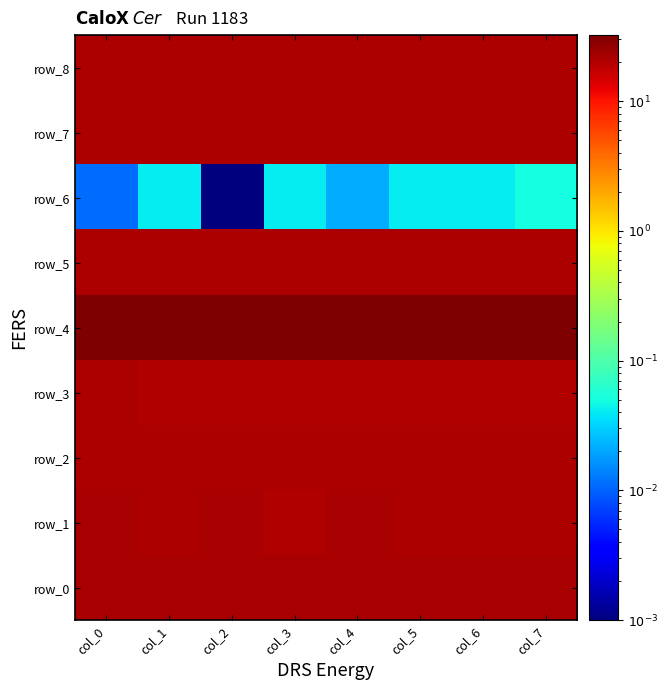

Between col_0 and col_2, which series saw the biggest shift?

row_1